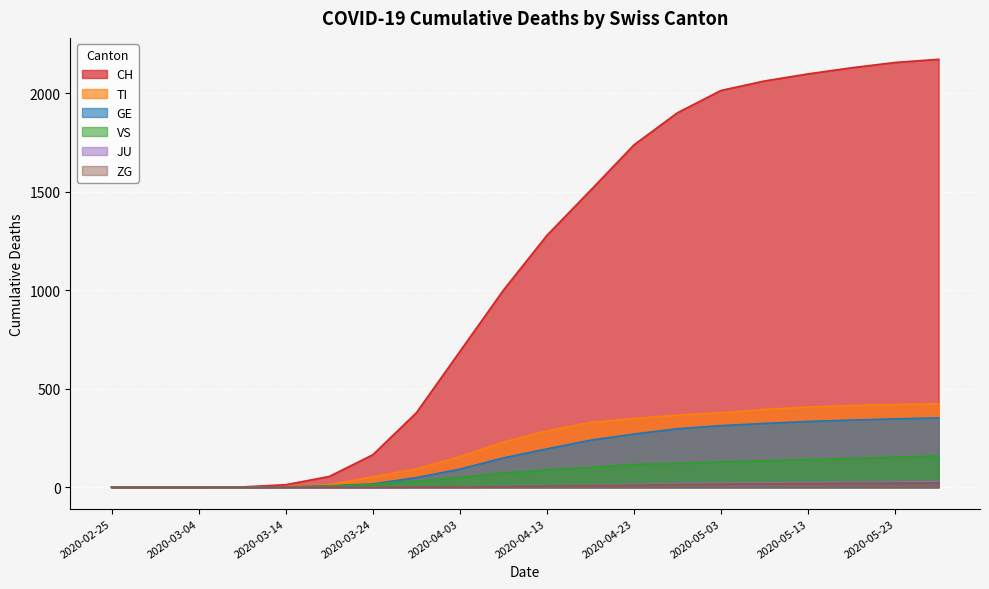

How many values in JU are above zero?

11